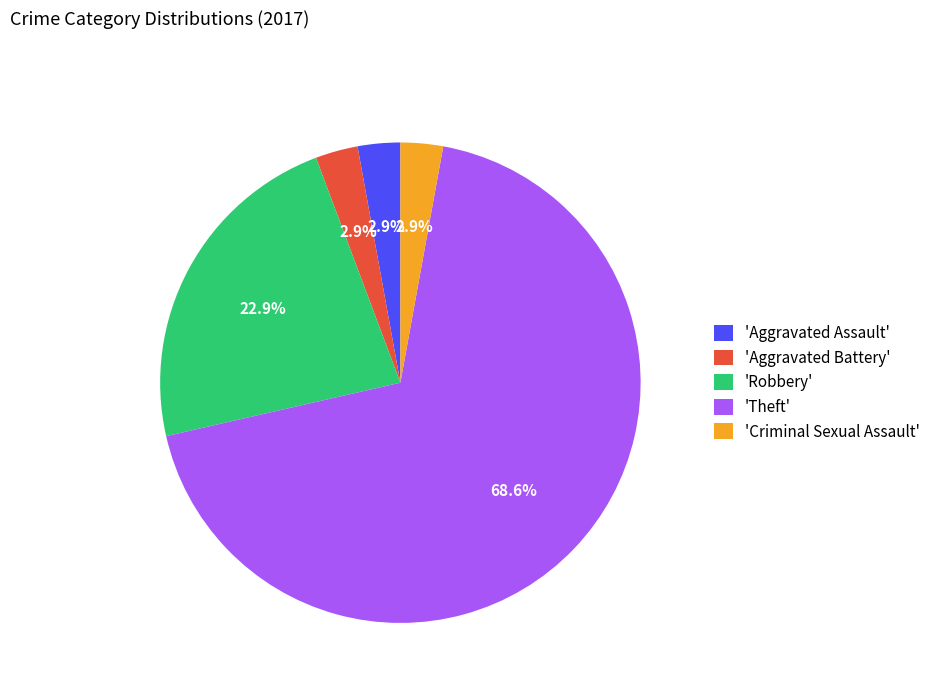

What is the total percentage of 'Criminal Sexual Assault' and 'Theft'?

71.4%